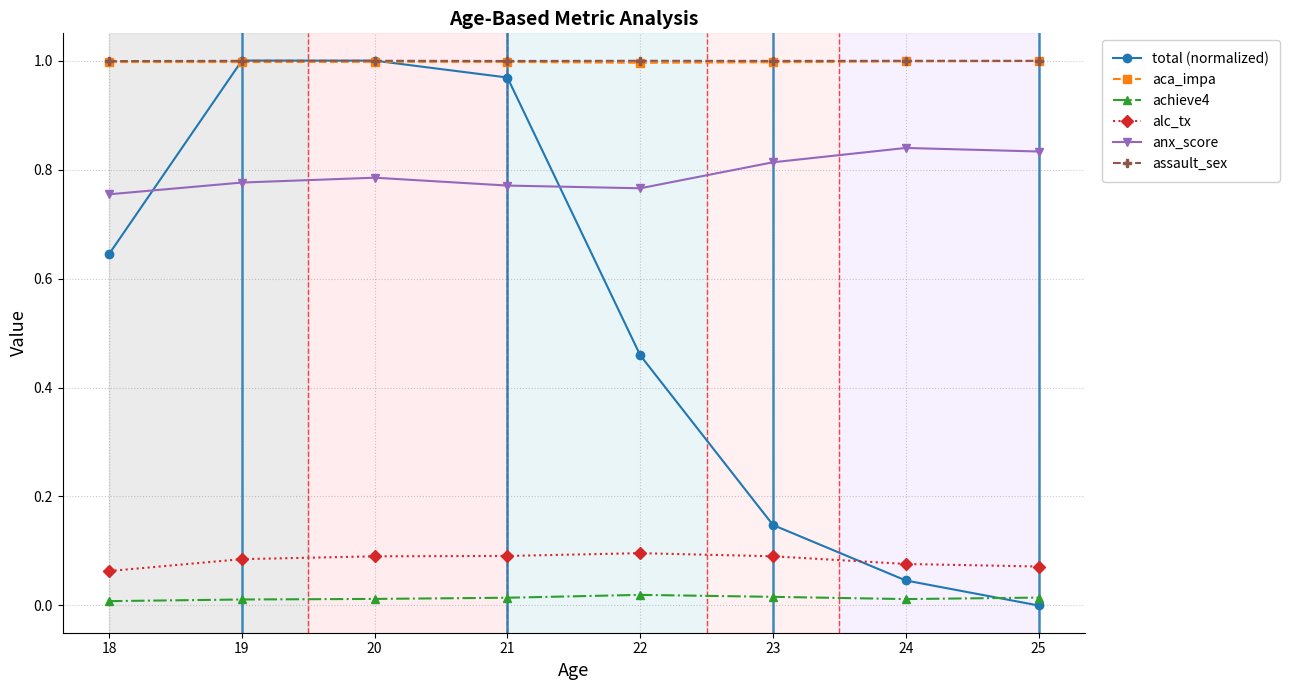

In anx_score, how many points are higher than both neighbors (excluding endpoints)?

2